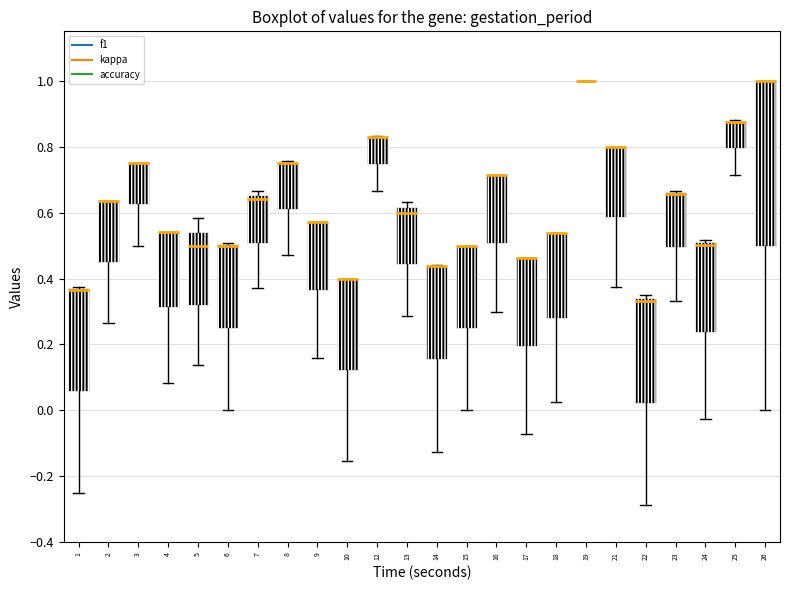

Comparing the boxes themselves (not the whiskers), which one is the tallest?

26